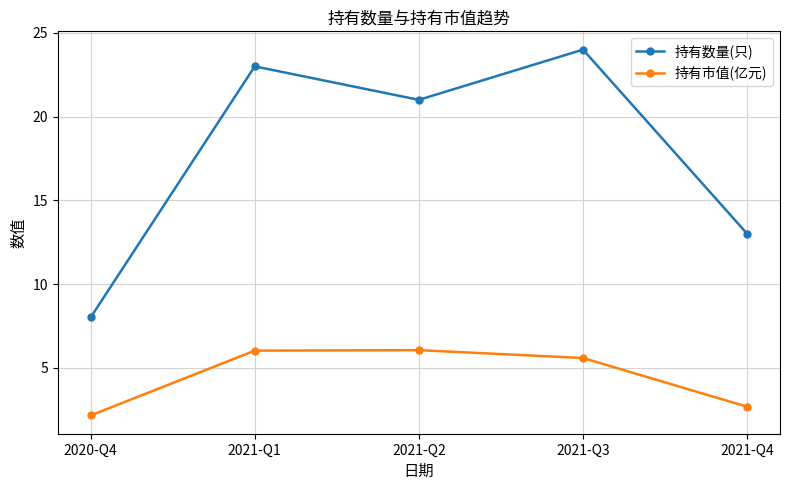

What is the total value across all series at 2021-Q1?

29.0